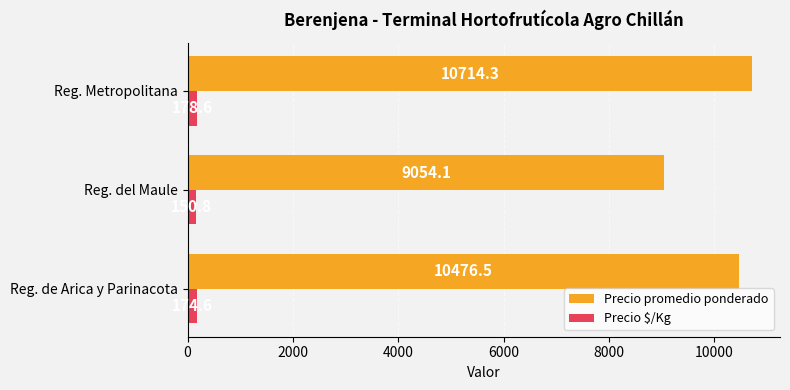

Which series has the largest range (max minus min)?

Precio promedio ponderado